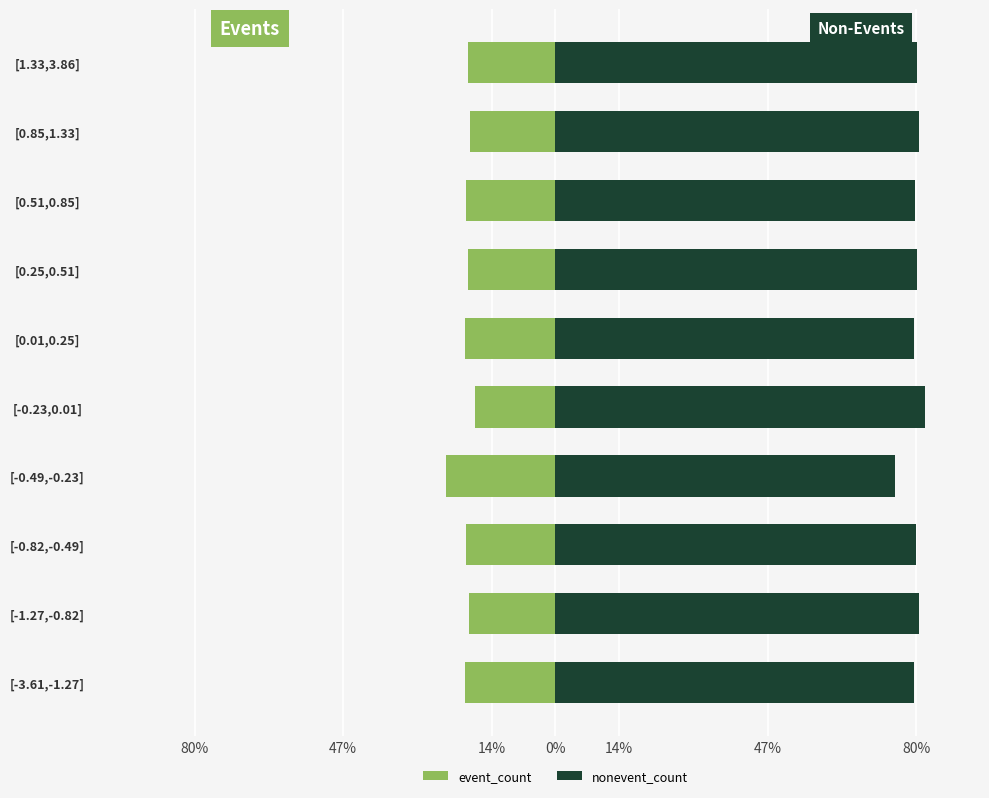

Reading right to left, list all the values displayed in this chart.

event_count: -19.5	-19.0	-19.9	-19.5	-20.2	-17.8	-24.3	-19.9	-19.1	-20.1
nonevent_count: 80.5	81.0	80.1	80.5	79.8	82.2	75.7	80.1	80.9	79.9